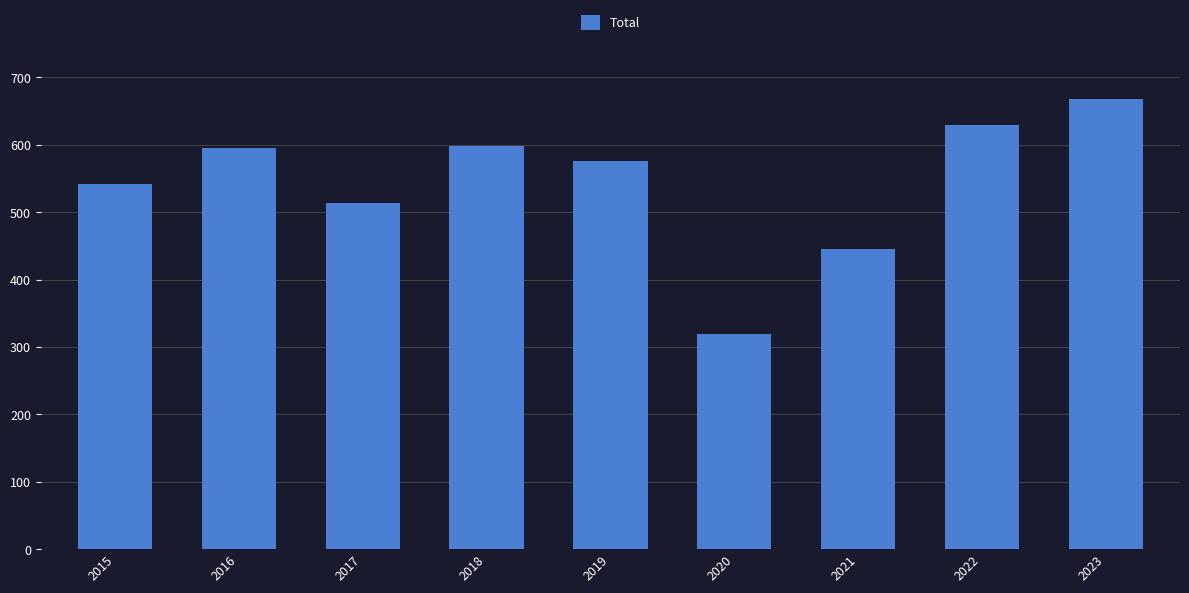

Where is the data nearest to the value 493?

2017